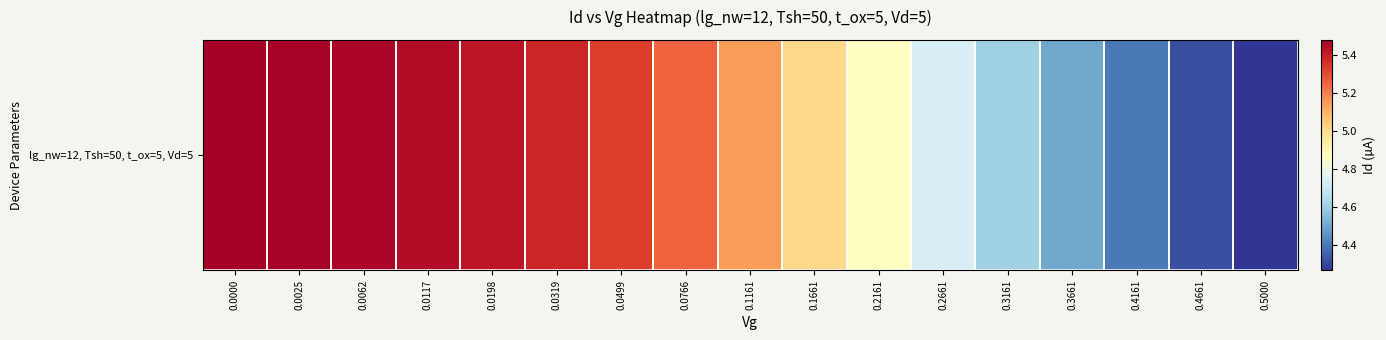

Rank the categories by value from lowest to highest.

0.5000, 0.4661, 0.4161, 0.3661, 0.3161, 0.2661, 0.2161, 0.1661, 0.1161, 0.0766, 0.0499, 0.0319, 0.0198, 0.0117, 0.0062, 0.0025, 0.0000